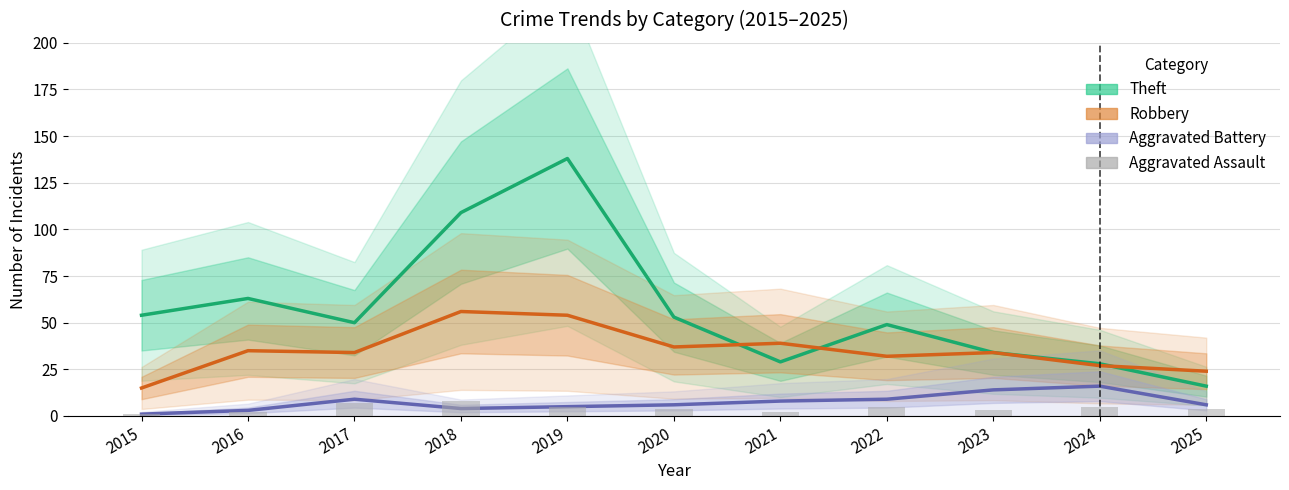

The value of Robbery at 2020 is 37. True or false?

True